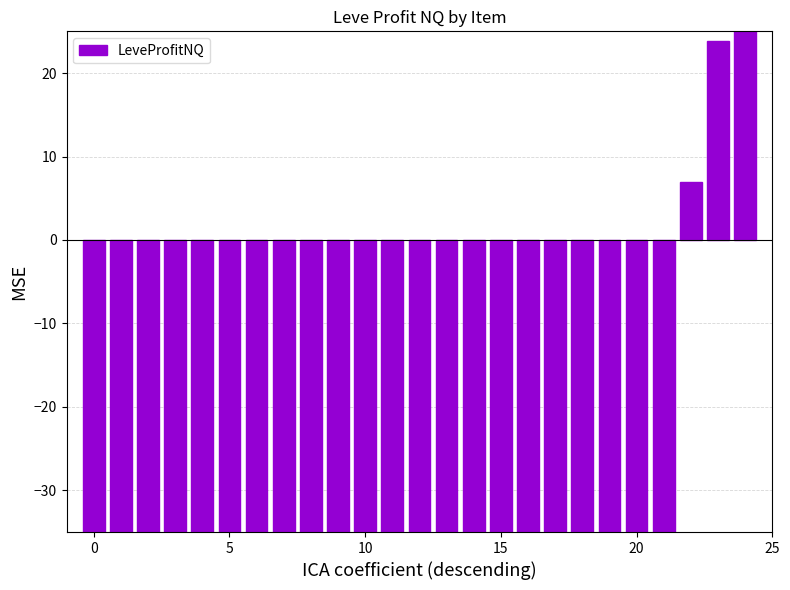

Reading left to right, what are all the values shown in this chart?

-35.0	-35.0	-35.0	-35.0	-35.0	-35.0	-35.0	-35.0	-35.0	-35.0	-35.0	-35.0	-35.0	-35.0	-35.0	-35.0	-35.0	-35.0	-35.0	-35.0	-35.0	-35.0	7.0	23.8	25.0